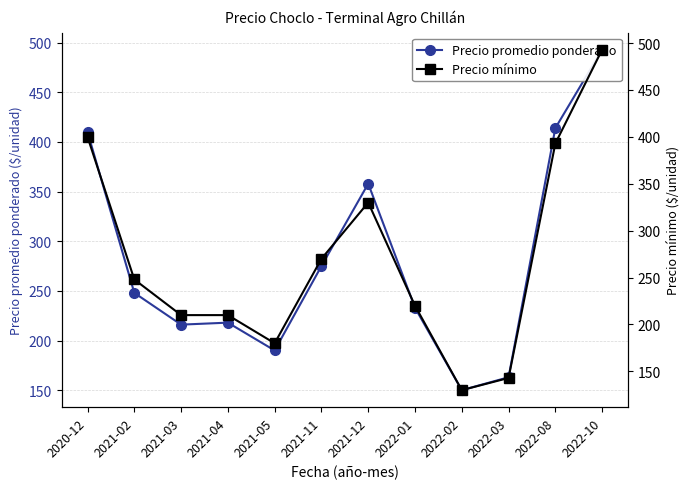

True or false: Precio promedio ponderado and Precio mínimo intersect in this chart.

False